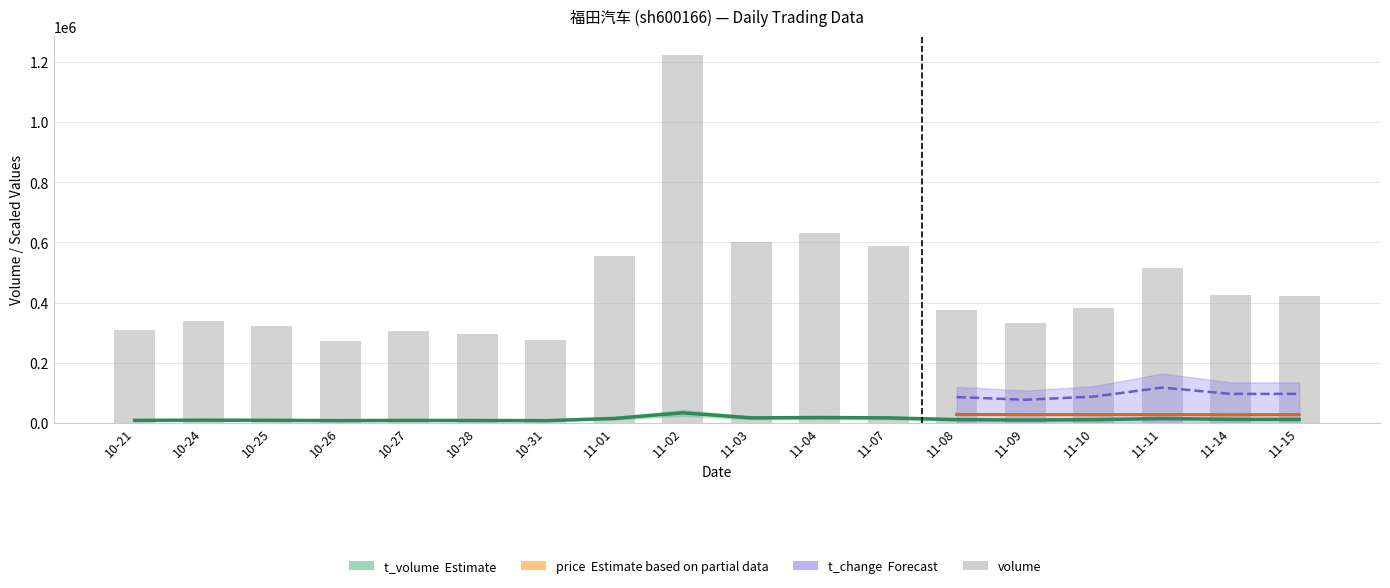

Is it true that t_volume equals 9164 at 10-26?

False